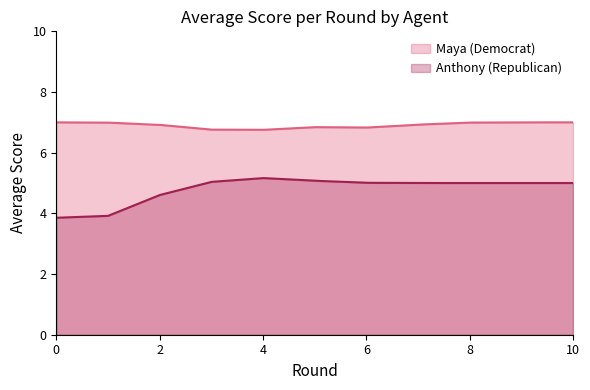

True or false: Maya (Democrat) and Anthony (Republican) cross at least once.

False